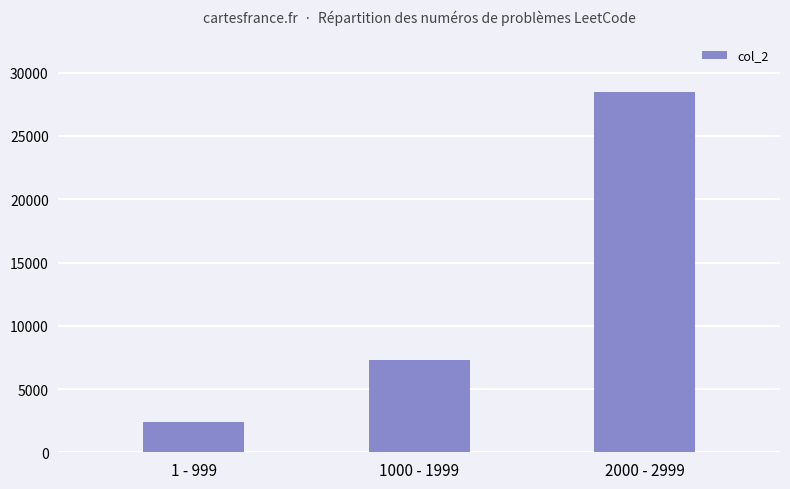

The value at 1000 - 1999 is 7295. True or false?

True